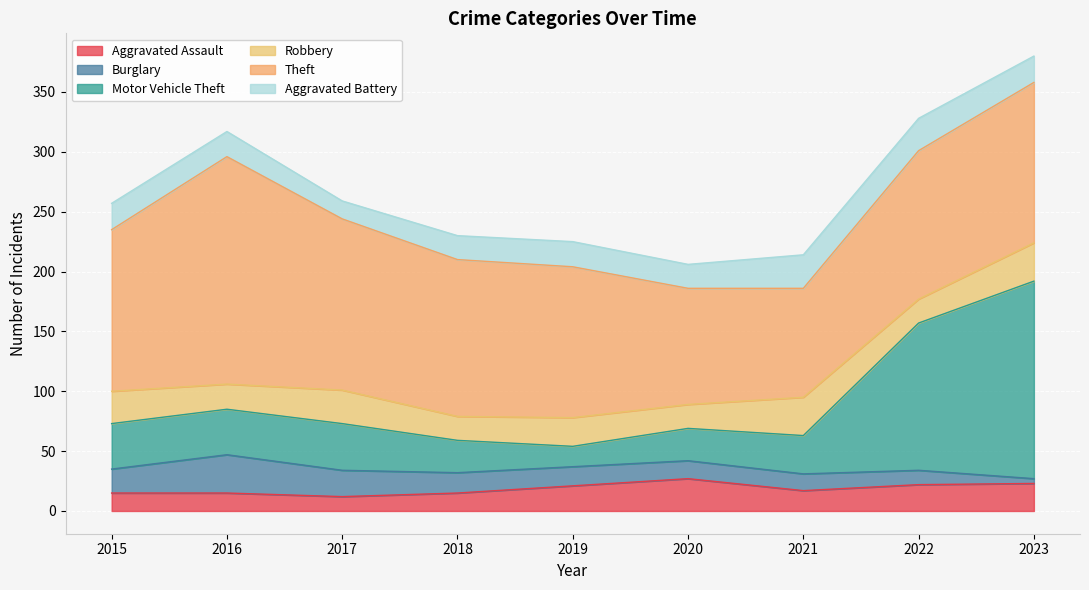

The Theft series shows 97 at 2020. True or false?

True